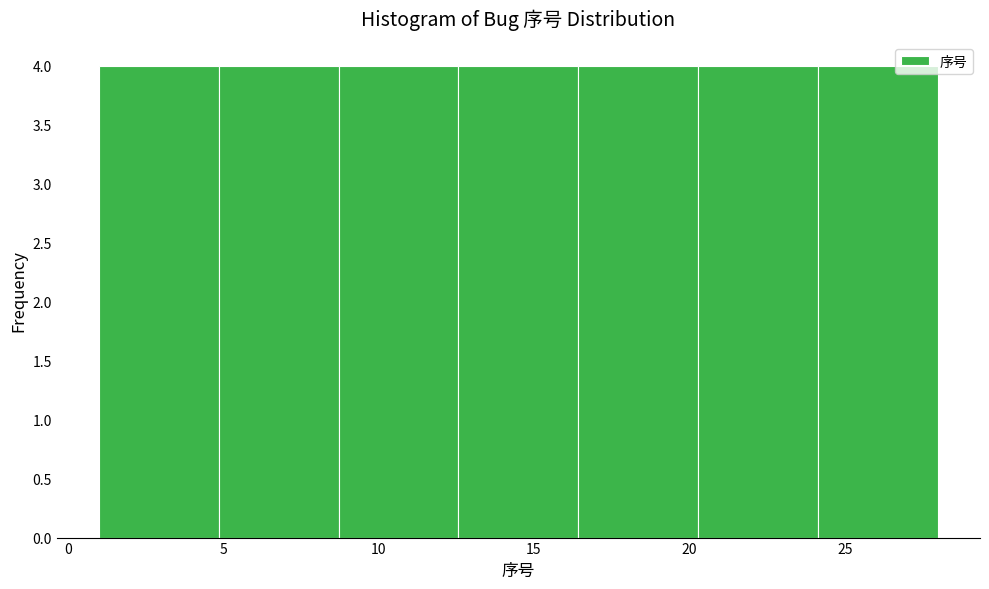

What is the height of the bar covering 5.0 to 8.5 on the x-axis? Neither the bar edges nor the heights are printed on the chart, so give them approximately, as read against the axes.

4